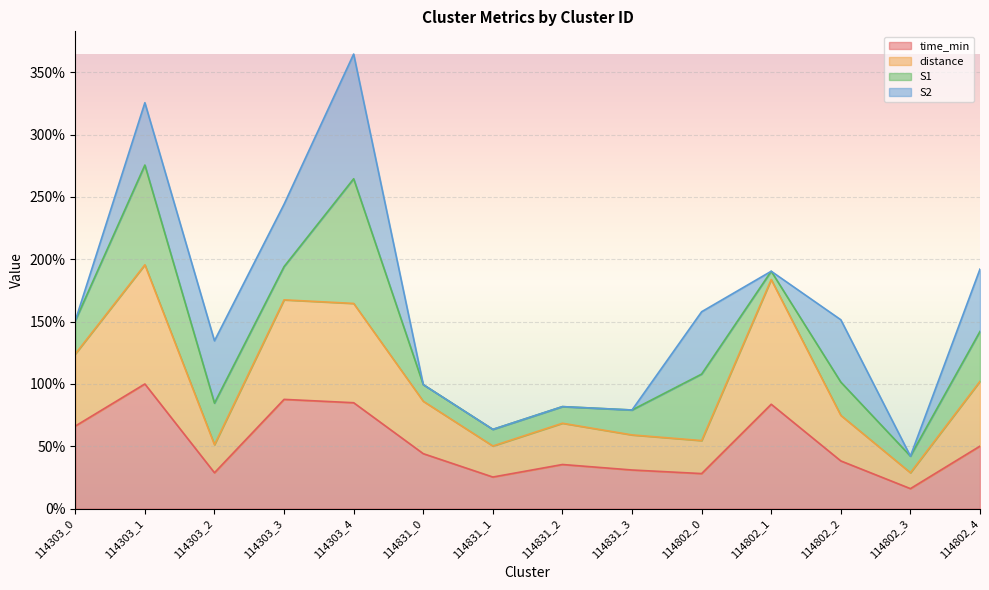

What is the approximate value of distance at 114831_2?

68.5